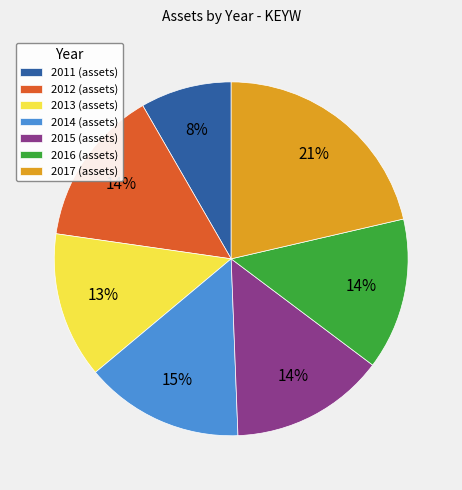

Does any single category account for the majority?

No